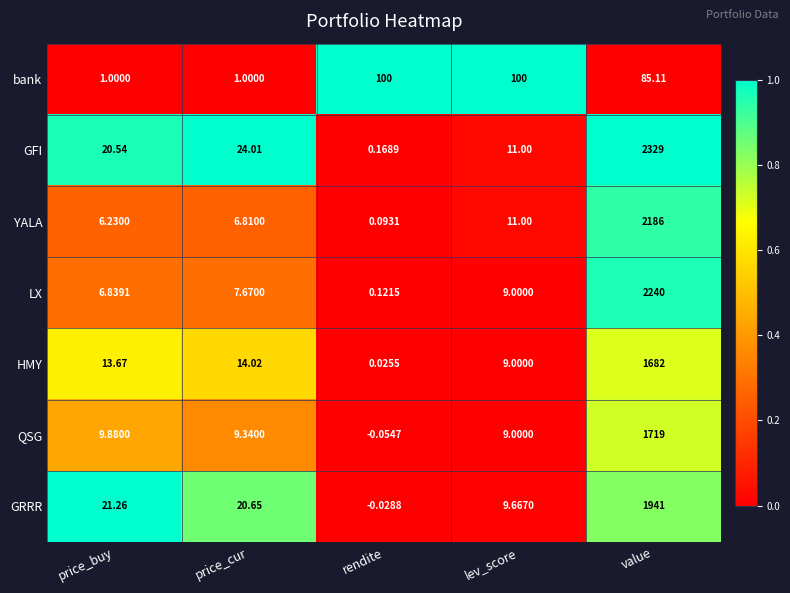

Is the value of HMY at lev_score greater than the value of bank at rendite?

No